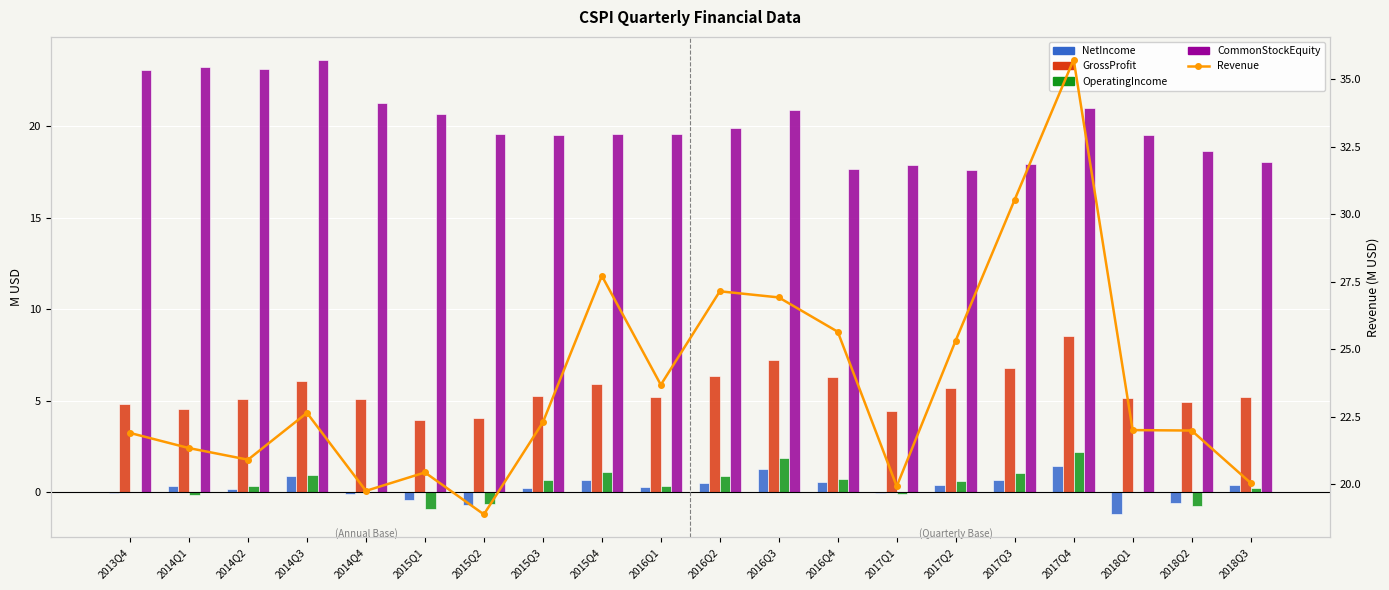

What is the sum of the GrossProfit values at 2017Q4 and 2017Q3?

15.3